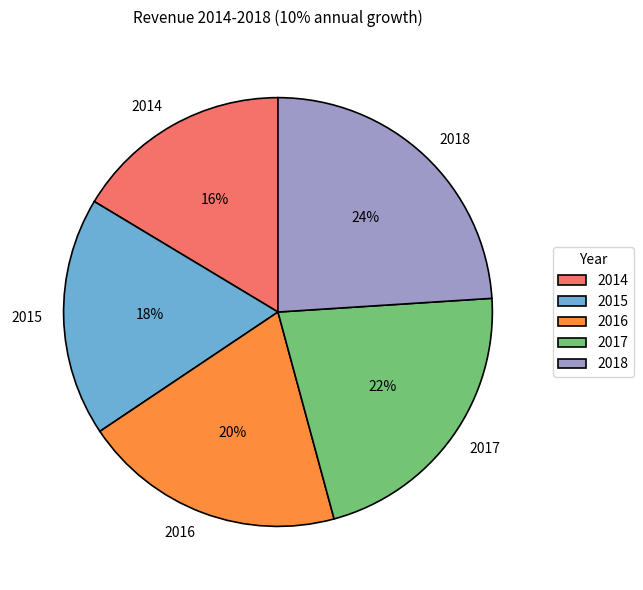

Does any single category account for the majority?

No